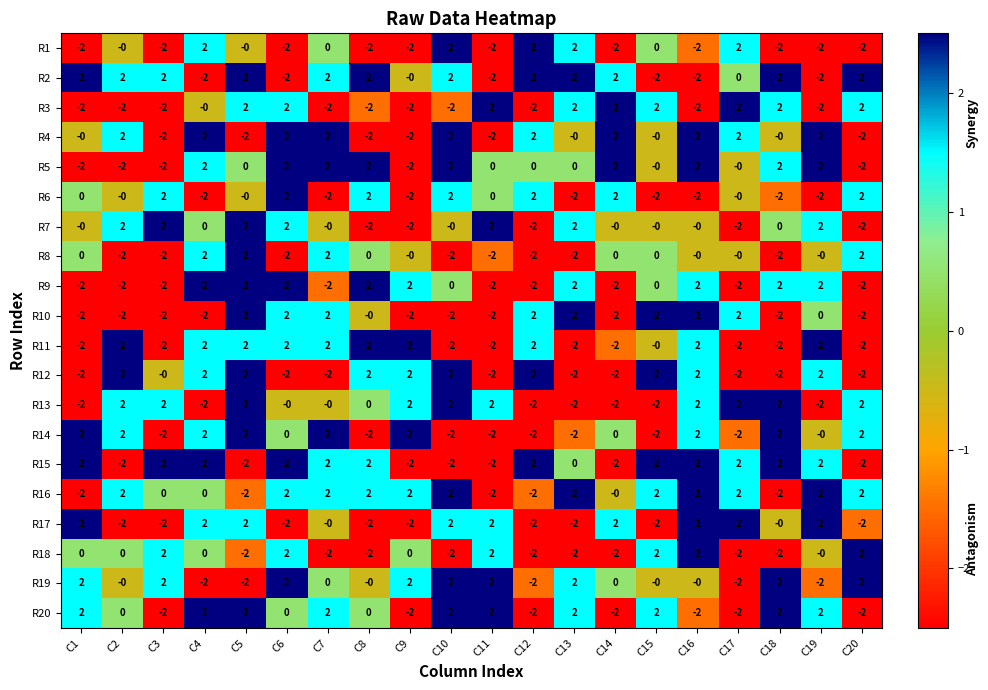

How many data points in R5 are less than 0?

5